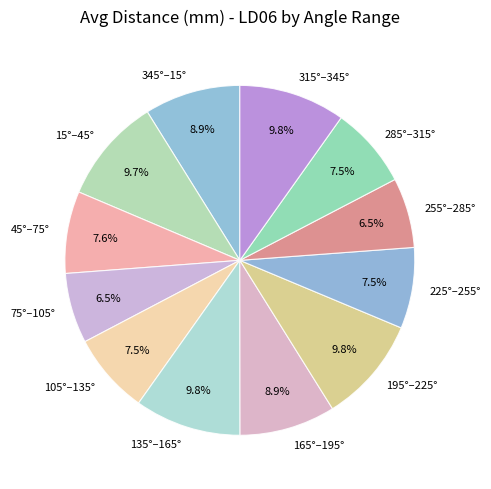

Combined, do 255°–285° and 195°–225° account for over 50%?

No